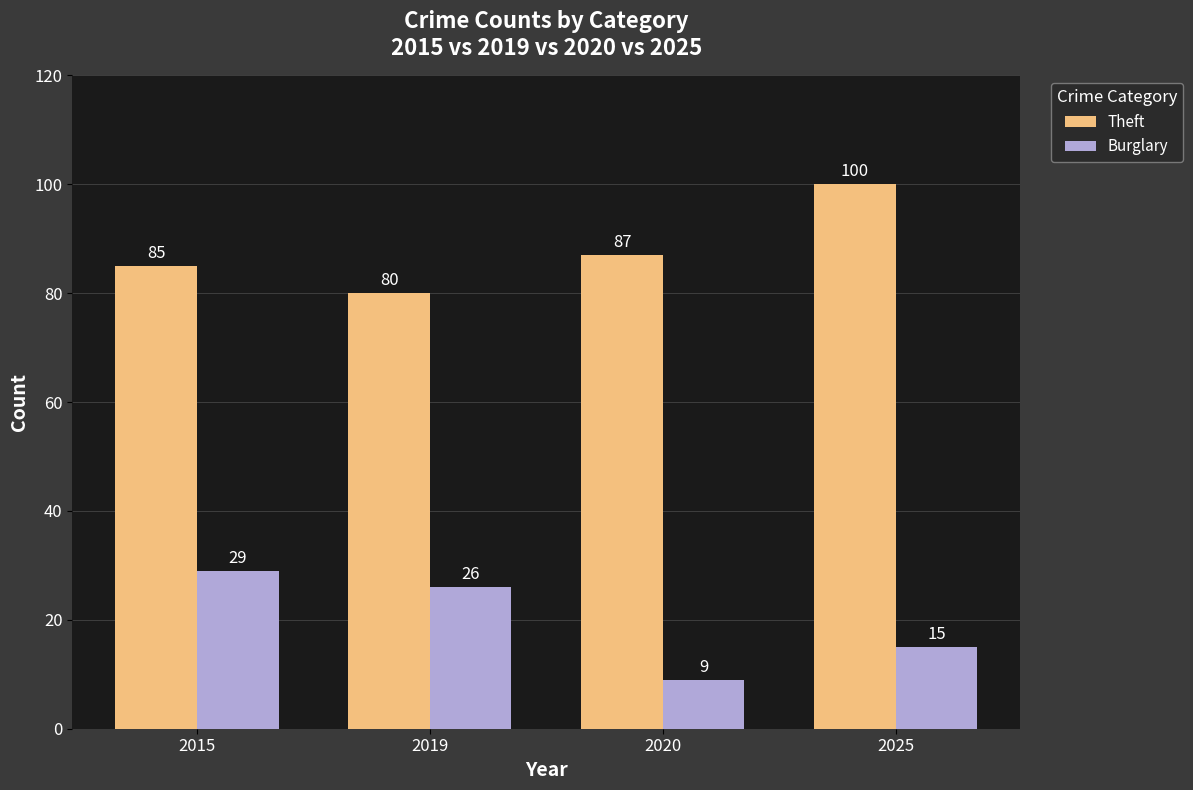

What is the difference between the second highest and minimum values in the Burglary series?

17